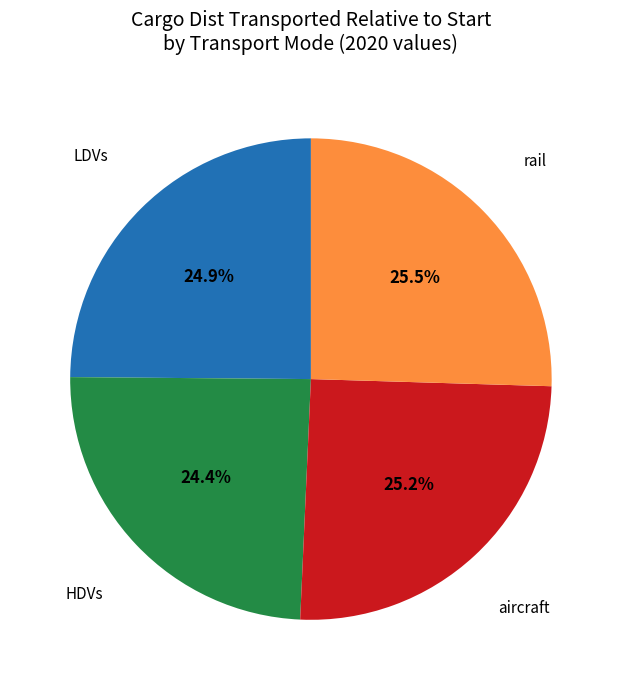

Is there any slice that represents more than half of the pie?

No